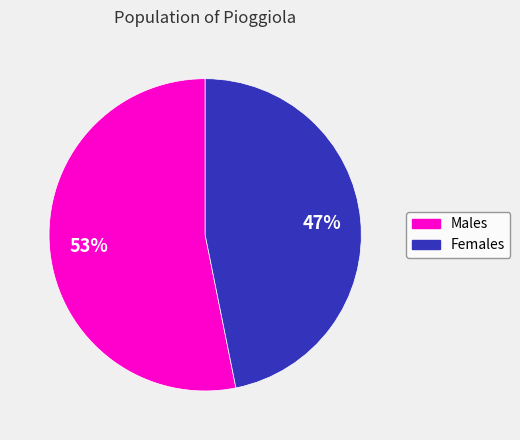

How many segments does this pie chart have?

2